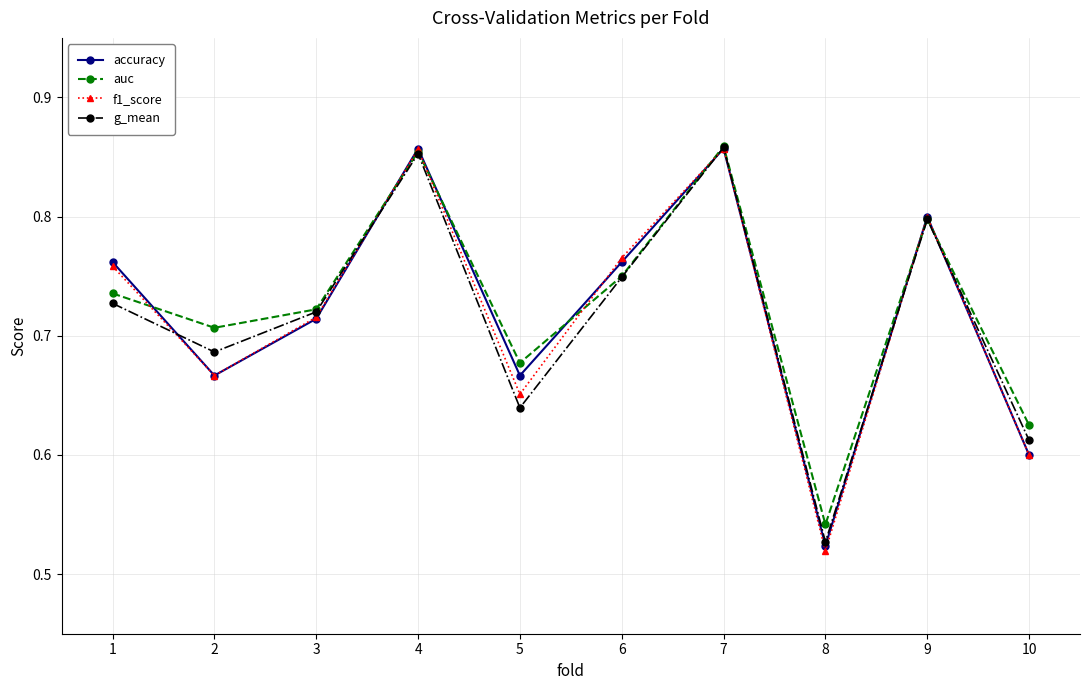

Is it true that g_mean equals 1.5 at 7?

False